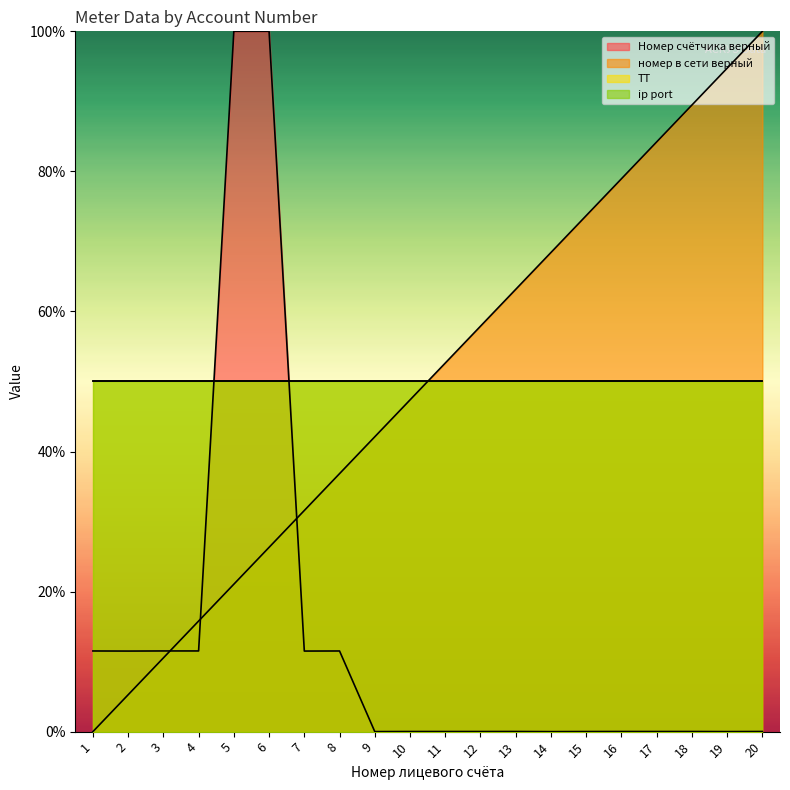

At which label is Номер счётчика верный closest to 50?

3